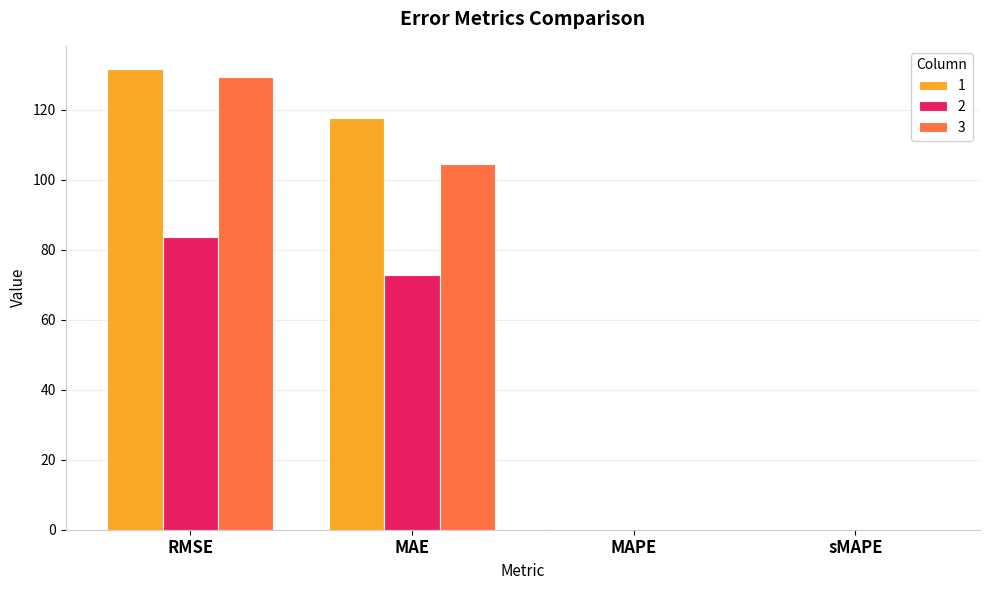

The value of 3 at RMSE is 52.3. True or false?

False